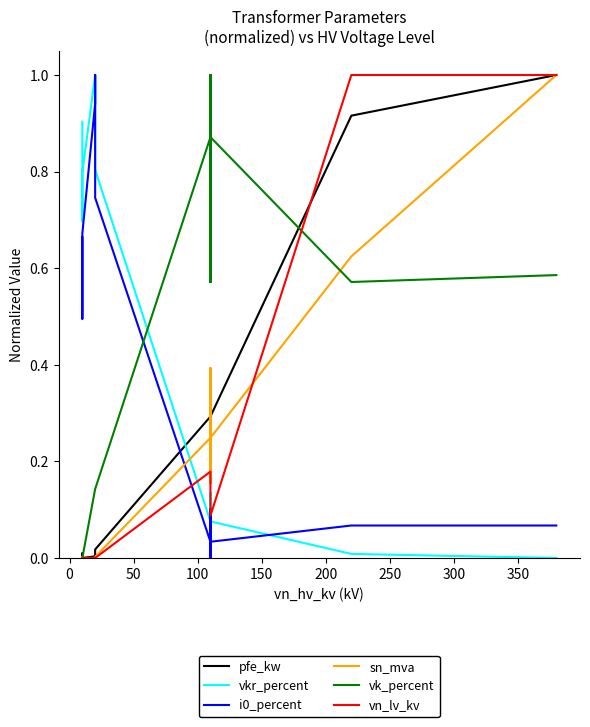

List the series in order of their peak value, highest first.

pfe_kw, vkr_percent, i0_percent, sn_mva, vk_percent, vn_lv_kv